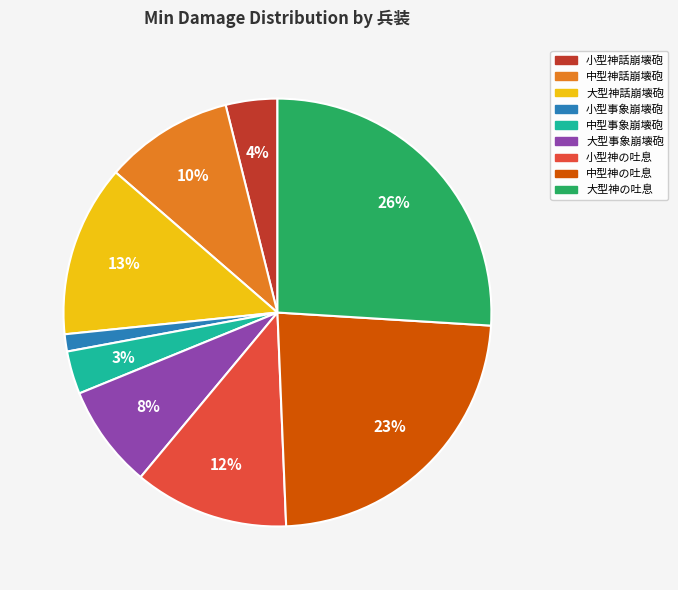

To the nearest percent, what portion does 大型神話崩壊砲 represent?

13%